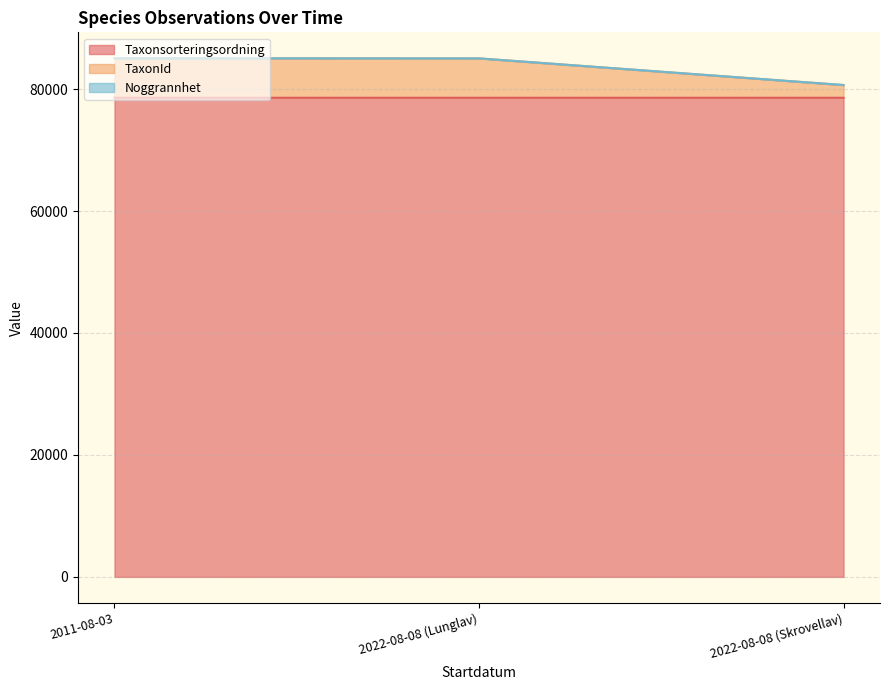

What is the lowest value of the Taxonsorteringsordning series?

78569